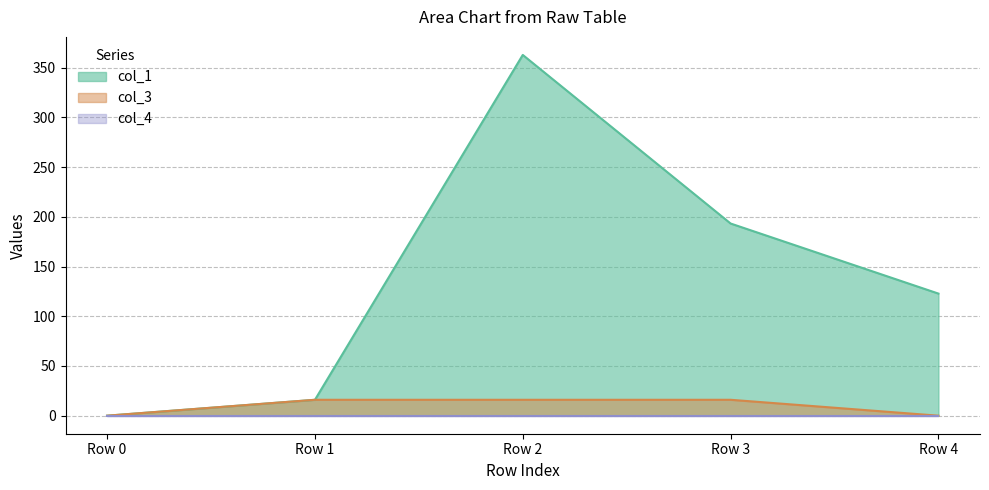

At how many categories does at least one series exceed 261?

1